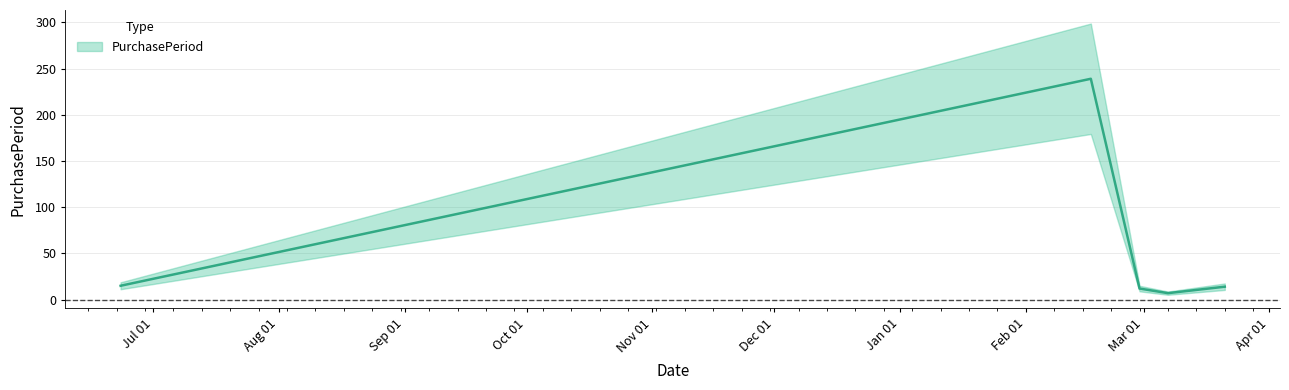

Reading right to left, transcribe all the data shown in this chart.

14	7	12	239	15